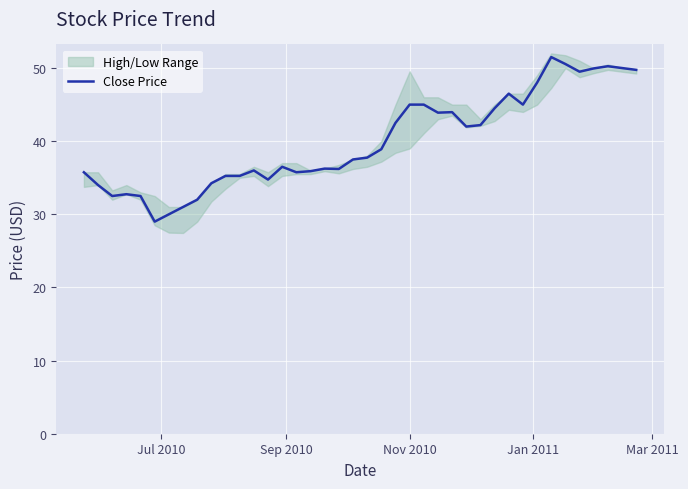

What is the value of the 9th point from the left?

32.0